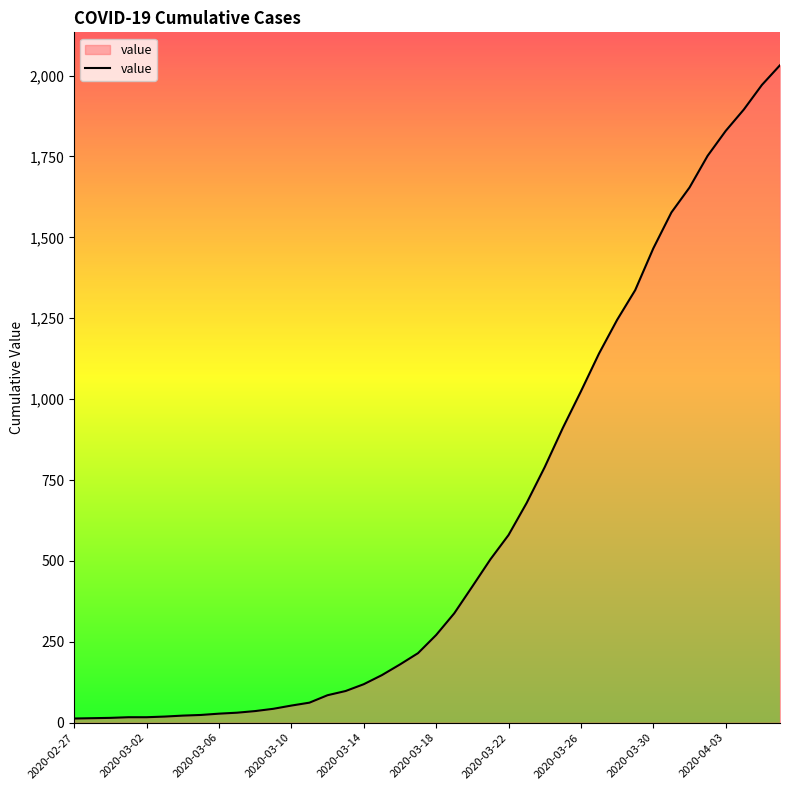

What is the maximum value shown in the chart?

2032